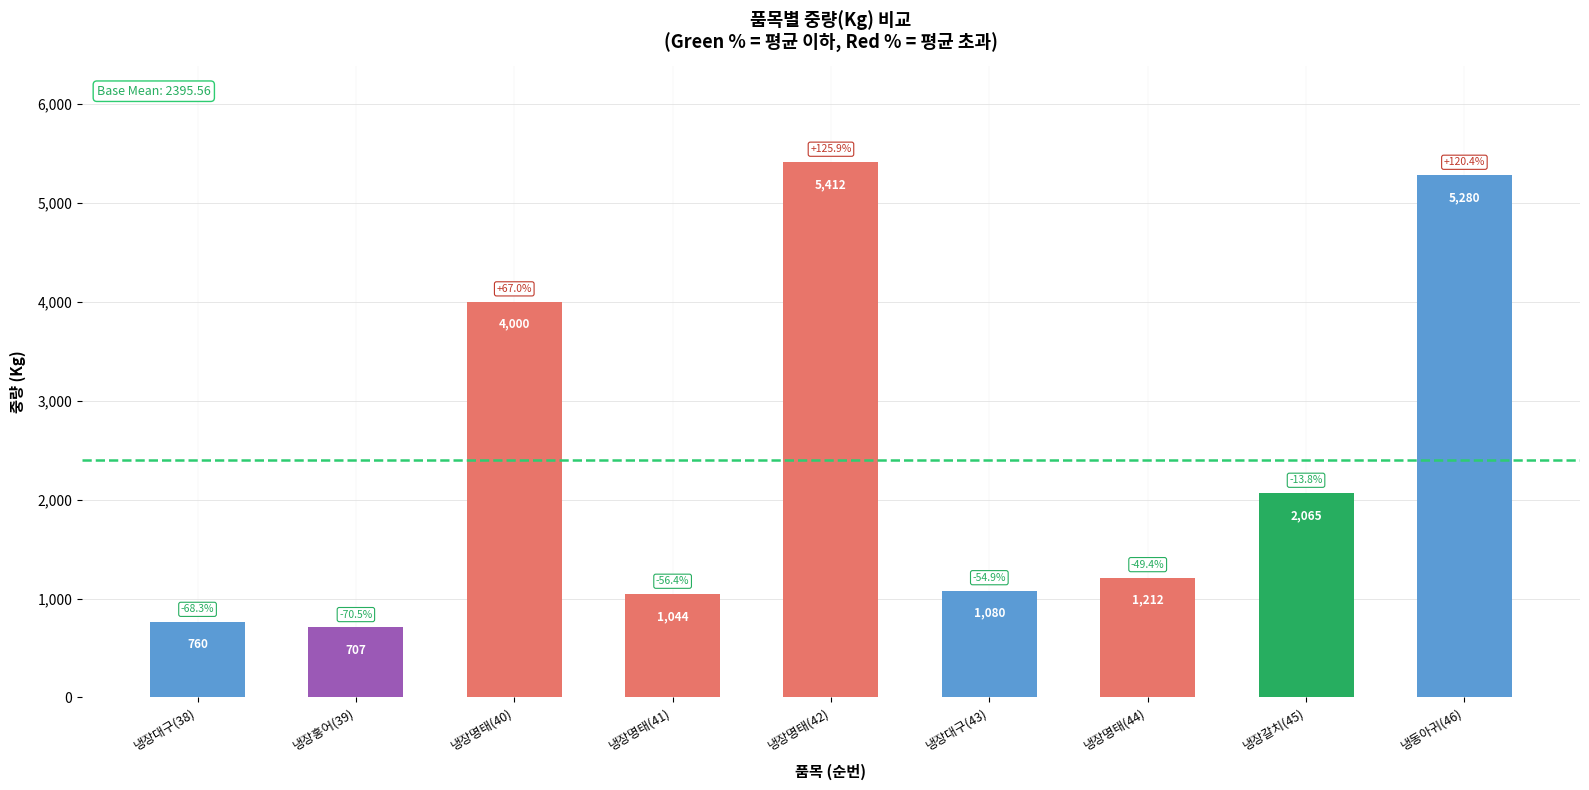

True or false: the data shows 8702 at 냉장명태(42).

False